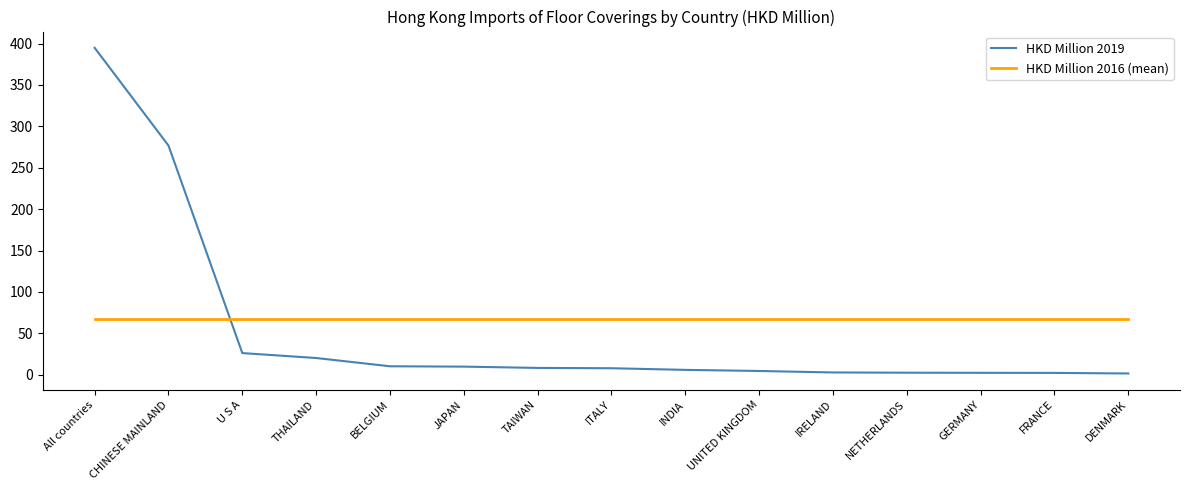

What is the lowest value of the HKD Million 2016 (mean) series?

67.5